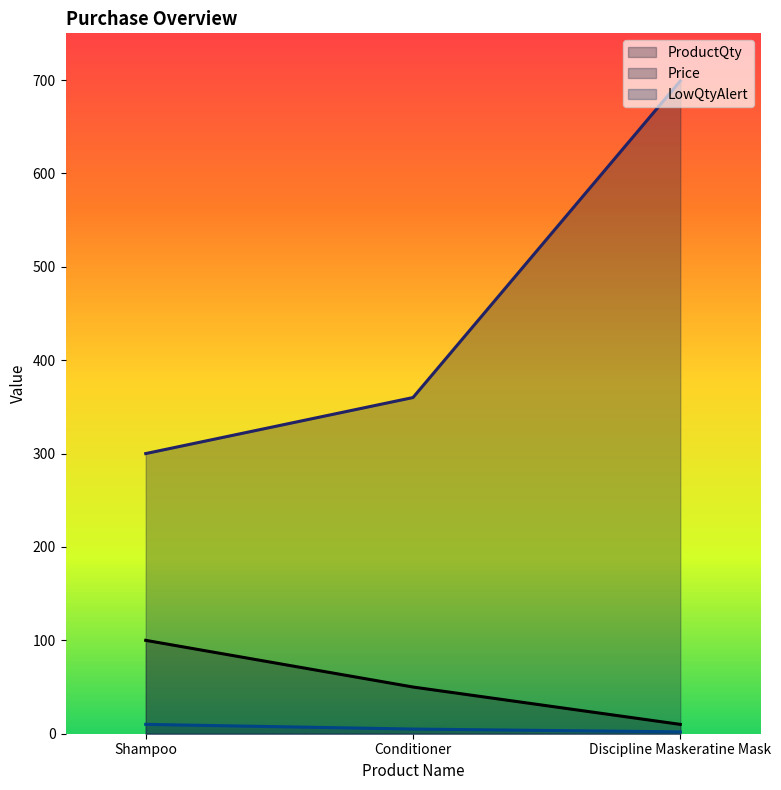

Between Conditioner and Discipline Maskeratine Mask, which series saw the biggest shift?

Price